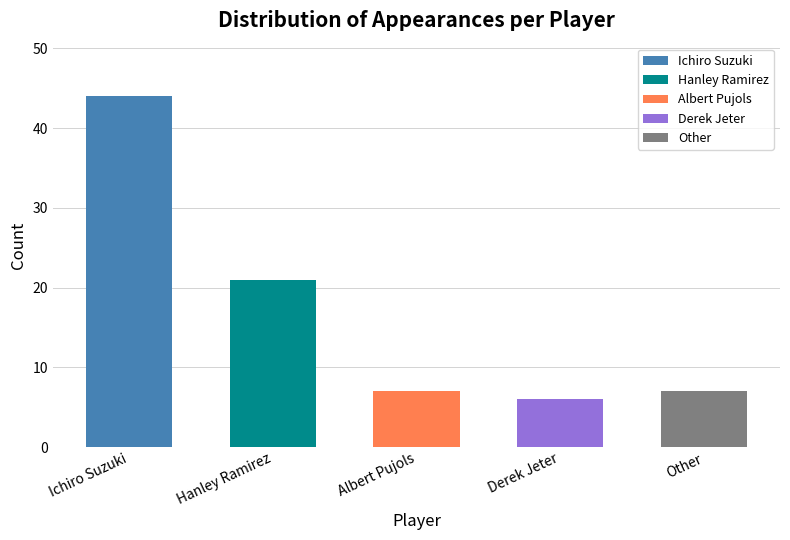

Which has a higher value, Other or Derek Jeter?

Other